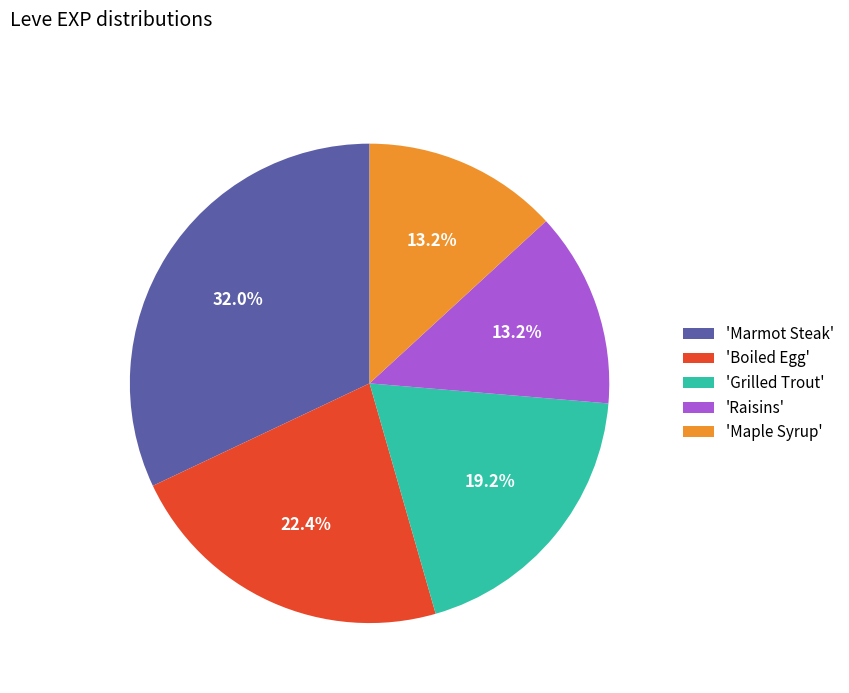

How many segments does this pie chart have?

5